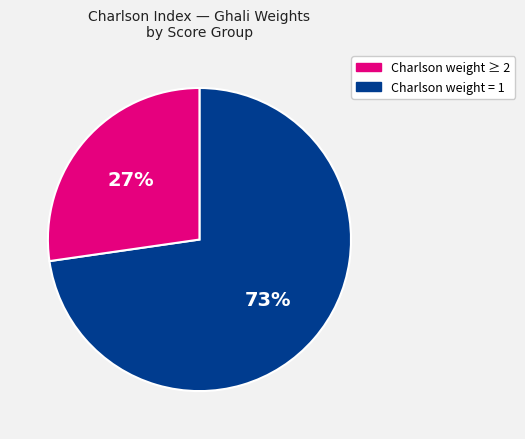

To the nearest percent, what is the average slice percentage?

50%